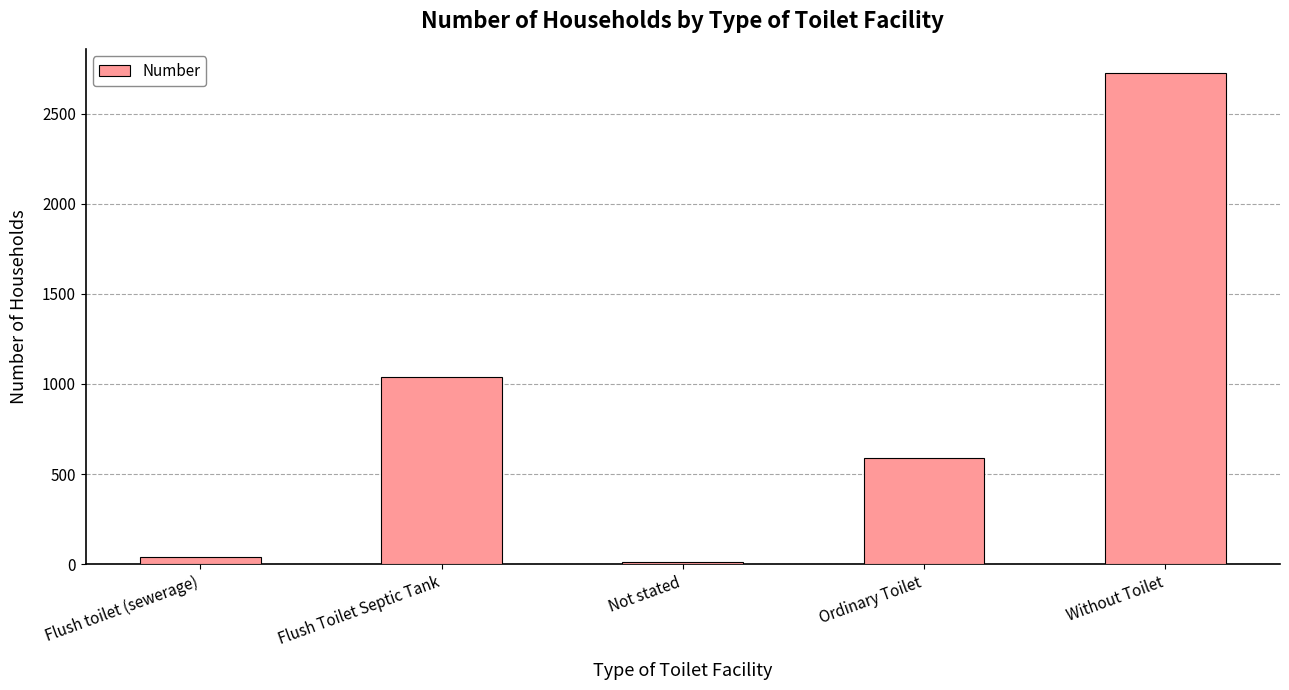

Which has a higher value, Flush toilet (sewerage) or Without Toilet?

Without Toilet